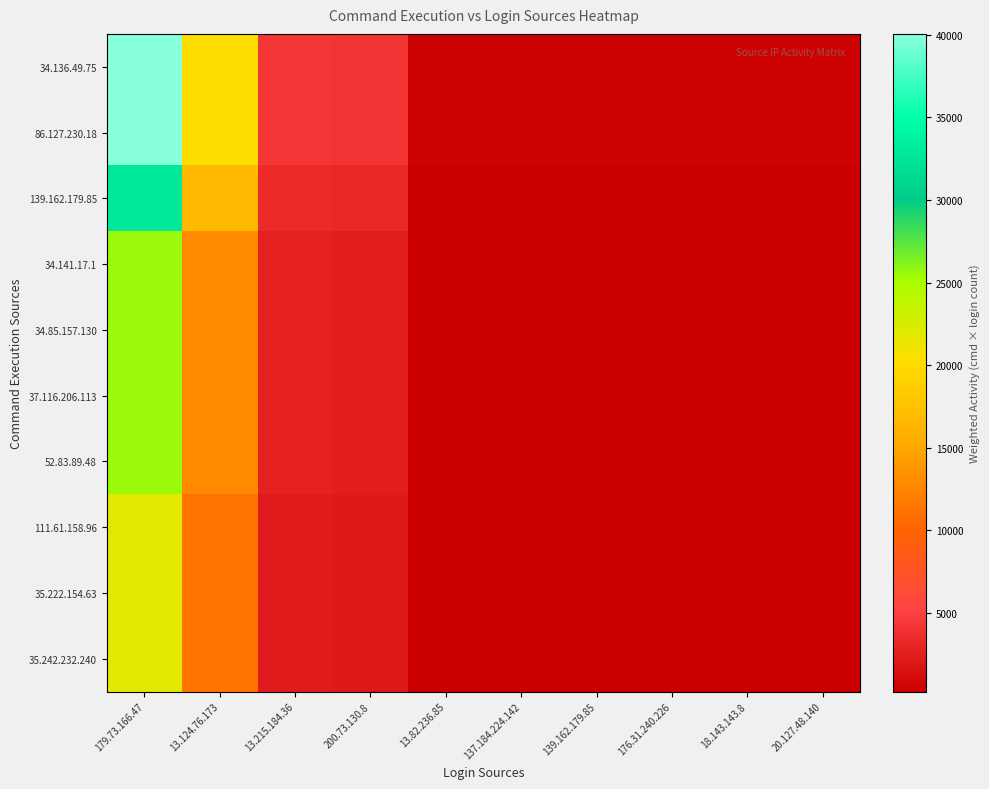

Reading right to left, transcribe all the data shown in this chart.

34.136.49.75: 20.127.48.140=440	18.143.143.8=440	176.31.240.226=440	139.162.179.85=440	137.184.224.142=440	13.82.236.85=440	200.73.130.8=4004	13.215.184.36=4213	13.124.76.173=20416	179.73.166.47=40062
86.127.230.18: 20.127.48.140=440	18.143.143.8=440	176.31.240.226=440	139.162.179.85=440	137.184.224.142=440	13.82.236.85=440	200.73.130.8=4004	13.215.184.36=4213	13.124.76.173=20416	179.73.166.47=40062
139.162.179.85: 20.127.48.140=360	18.143.143.8=360	176.31.240.226=360	139.162.179.85=360	137.184.224.142=360	13.82.236.85=360	200.73.130.8=3276	13.215.184.36=3447	13.124.76.173=16704	179.73.166.47=32778
34.141.17.1: 20.127.48.140=280	18.143.143.8=280	176.31.240.226=280	139.162.179.85=280	137.184.224.142=280	13.82.236.85=280	200.73.130.8=2548	13.215.184.36=2681	13.124.76.173=12992	179.73.166.47=25494
34.85.157.130: 20.127.48.140=280	18.143.143.8=280	176.31.240.226=280	139.162.179.85=280	137.184.224.142=280	13.82.236.85=280	200.73.130.8=2548	13.215.184.36=2681	13.124.76.173=12992	179.73.166.47=25494
37.116.206.113: 20.127.48.140=280	18.143.143.8=280	176.31.240.226=280	139.162.179.85=280	137.184.224.142=280	13.82.236.85=280	200.73.130.8=2548	13.215.184.36=2681	13.124.76.173=12992	179.73.166.47=25494
52.83.89.48: 20.127.48.140=280	18.143.143.8=280	176.31.240.226=280	139.162.179.85=280	137.184.224.142=280	13.82.236.85=280	200.73.130.8=2548	13.215.184.36=2681	13.124.76.173=12992	179.73.166.47=25494
111.61.158.96: 20.127.48.140=240	18.143.143.8=240	176.31.240.226=240	139.162.179.85=240	137.184.224.142=240	13.82.236.85=240	200.73.130.8=2184	13.215.184.36=2298	13.124.76.173=11136	179.73.166.47=21852
35.222.154.63: 20.127.48.140=240	18.143.143.8=240	176.31.240.226=240	139.162.179.85=240	137.184.224.142=240	13.82.236.85=240	200.73.130.8=2184	13.215.184.36=2298	13.124.76.173=11136	179.73.166.47=21852
35.242.232.240: 20.127.48.140=240	18.143.143.8=240	176.31.240.226=240	139.162.179.85=240	137.184.224.142=240	13.82.236.85=240	200.73.130.8=2184	13.215.184.36=2298	13.124.76.173=11136	179.73.166.47=21852